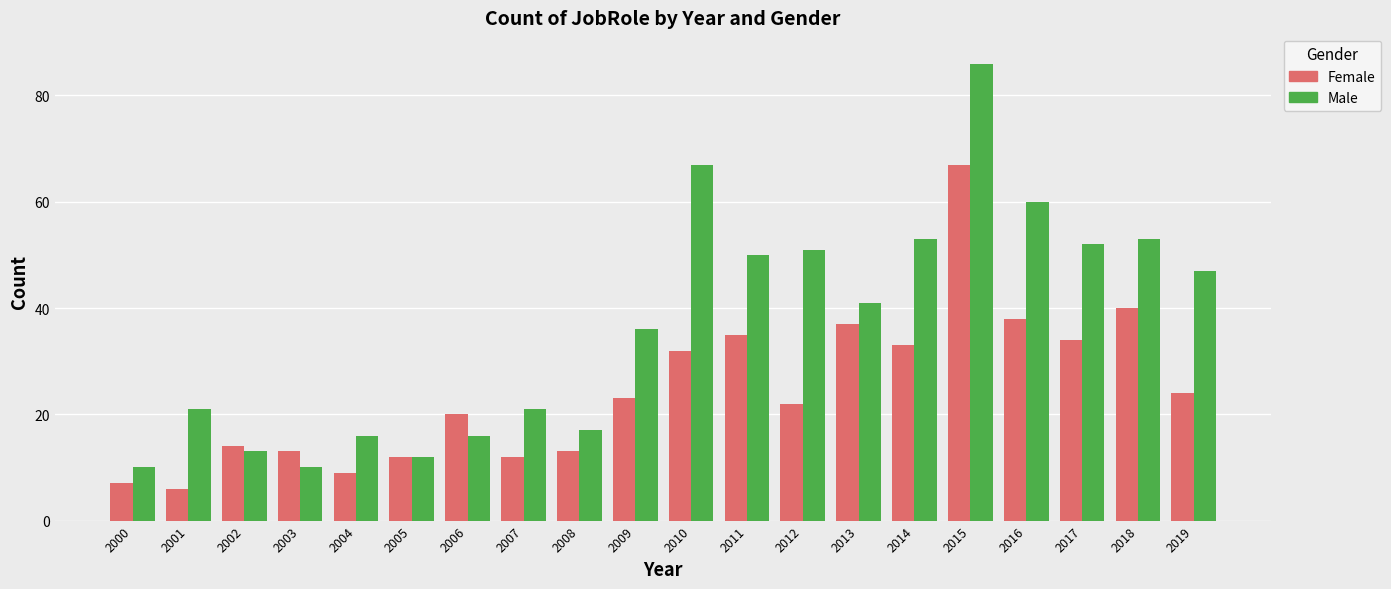

What is the value of the Female bar at the 11th from the left?

32